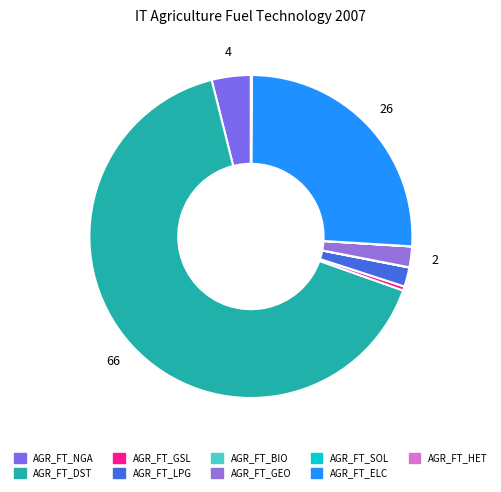

Count the number of slices in the pie.

9